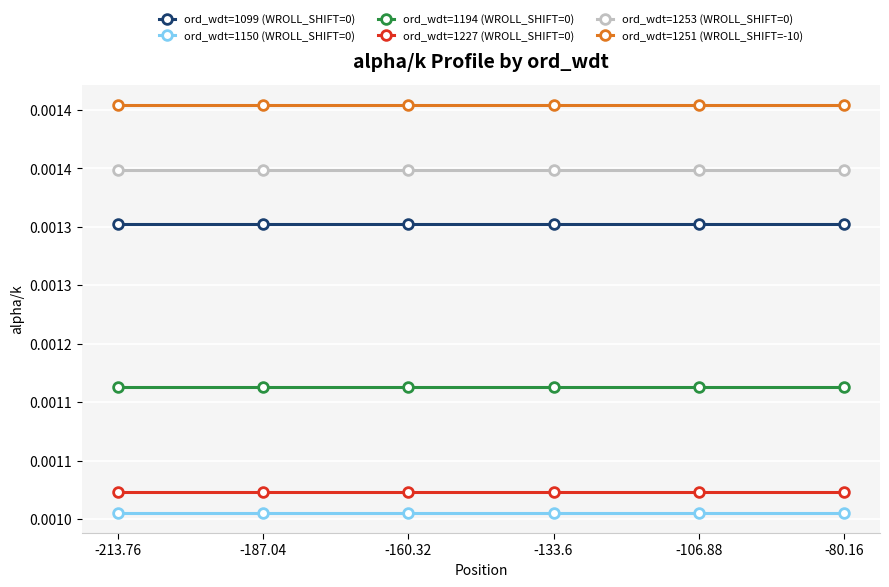

What position from the right is -106.88?

2